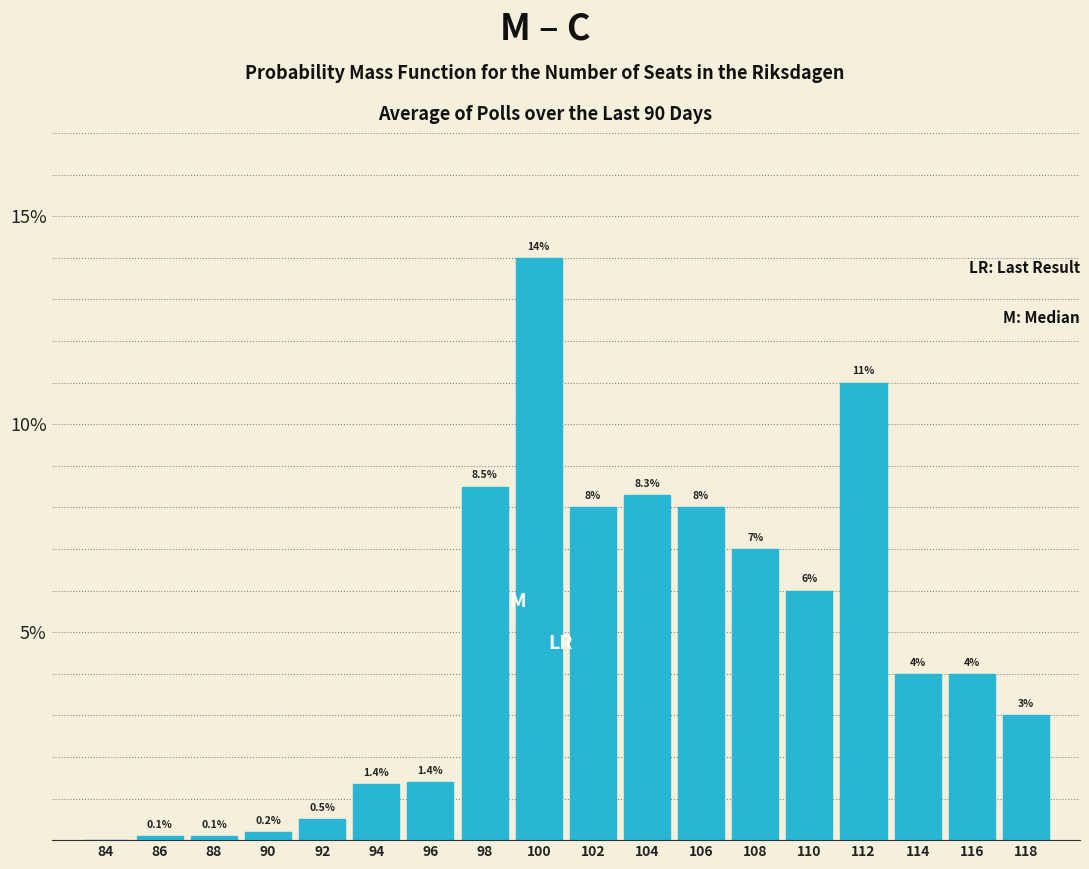

Reading left to right, extract all data points from this chart.

84=0.0	86=0.1	88=0.1	90=0.2	92=0.5	94=1.4	96=1.4	98=8.5	100=14.0	102=8.0	104=8.3	106=8.0	108=7.0	110=6.0	112=11.0	114=4.0	116=4.0	118=3.0